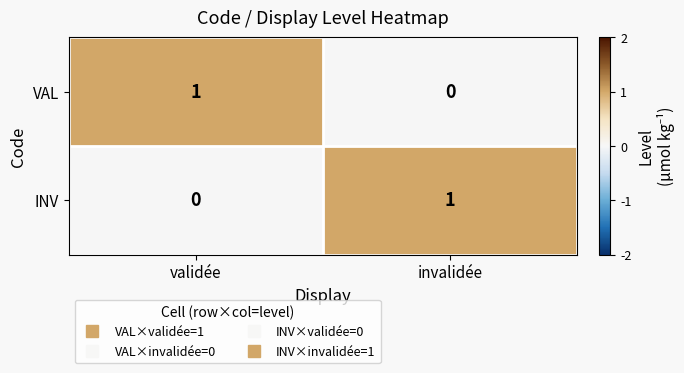

Which category has the lowest value in the VAL series?

invalidée